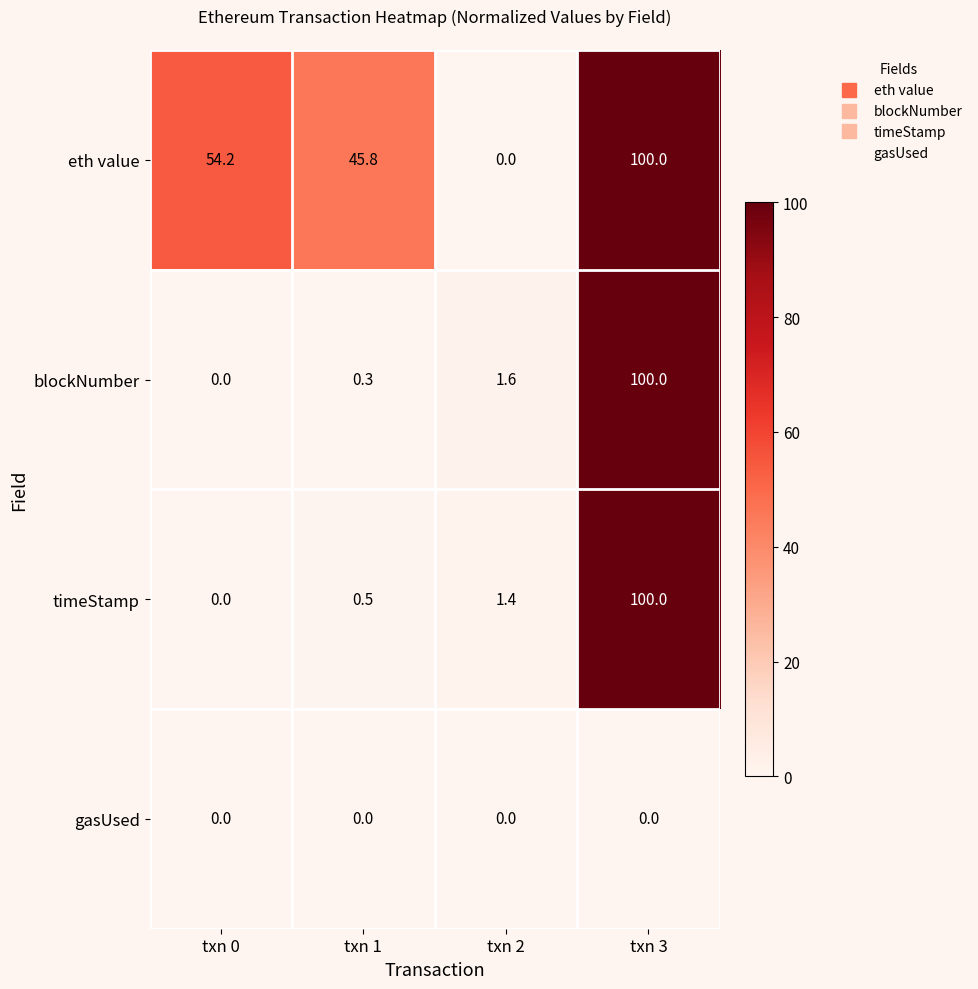

At how many categories does at least one series exceed 83?

1